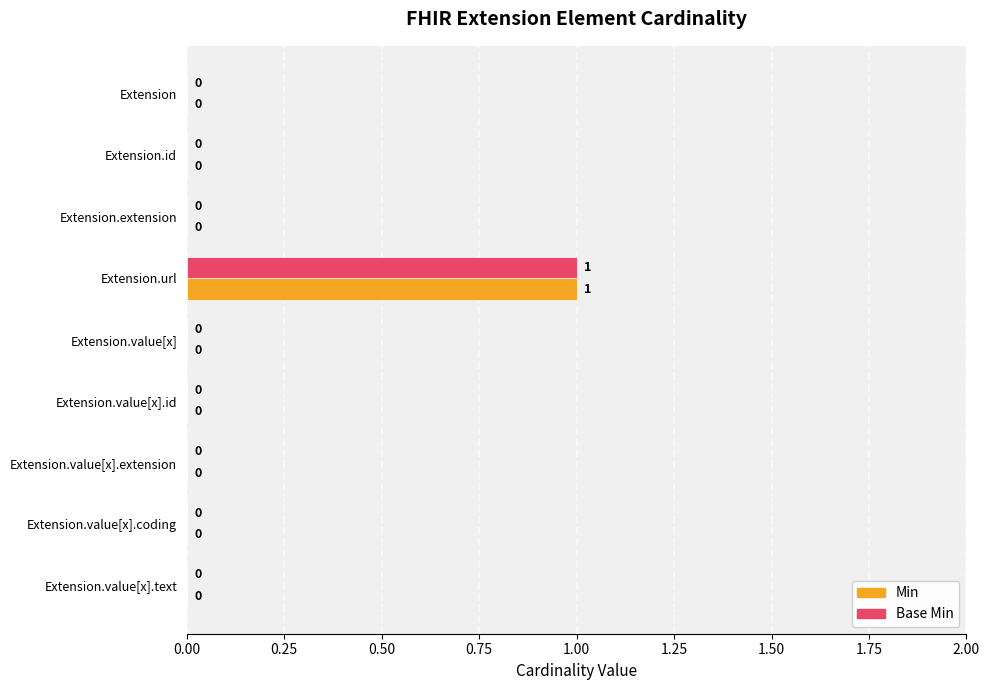

Which category has the highest value in the Base Min series?

Extension.url